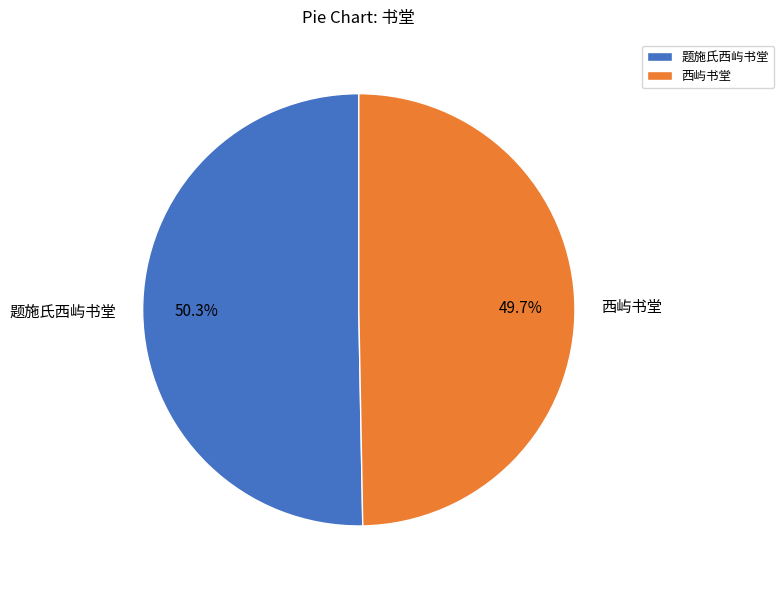

What portion of the pie excludes 题施氏西屿书堂?

49.7%